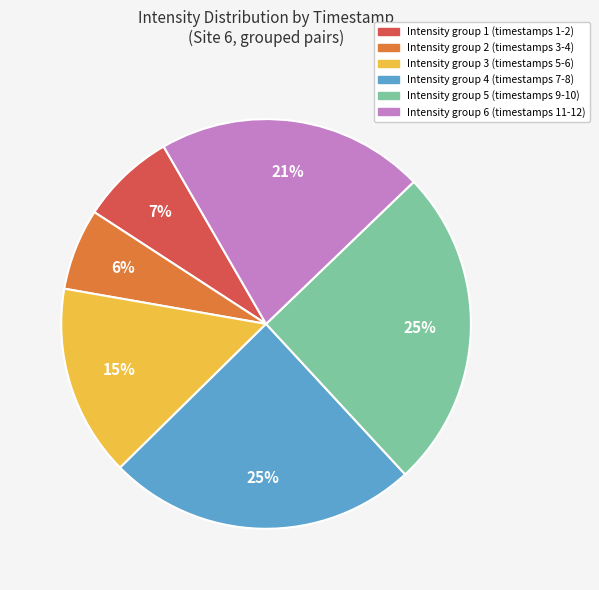

To the nearest percent, what is the difference between the largest and smallest slice percentages?

19%